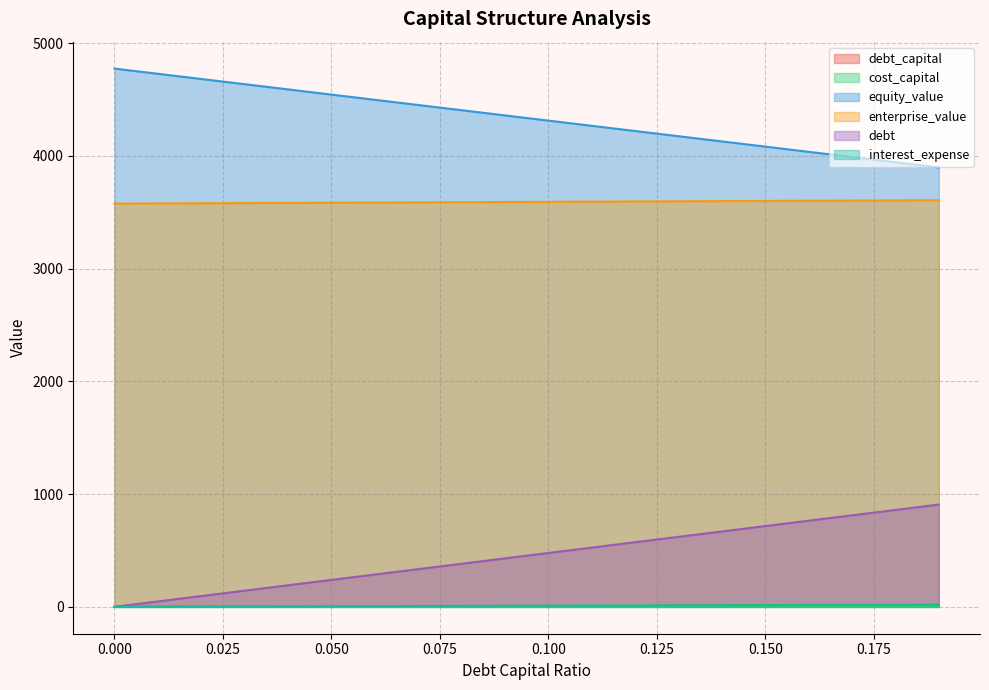

True or false: cost_capital and equity_value intersect in this chart.

False